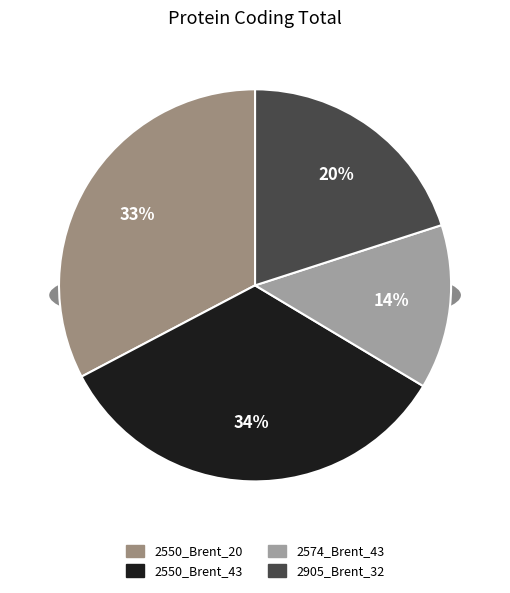

How many slices are in this pie chart?

4